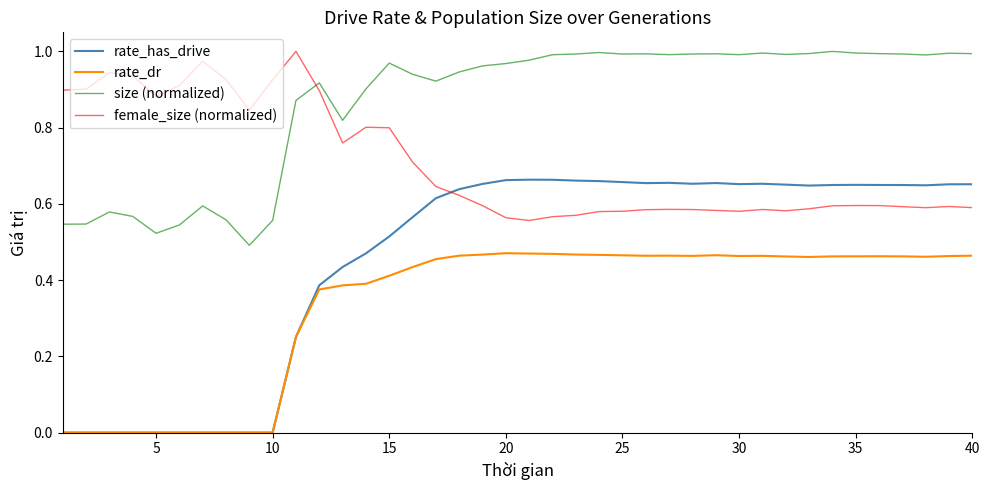

Which series has the widest spread of values?

rate_has_drive